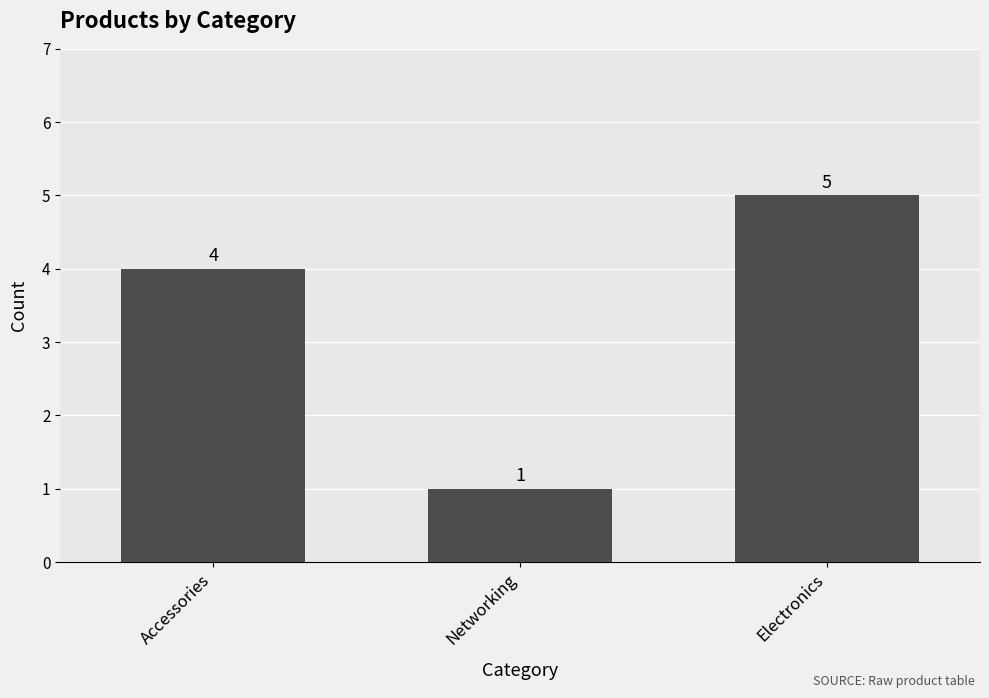

What is the value of the 3rd bar from the left?

5